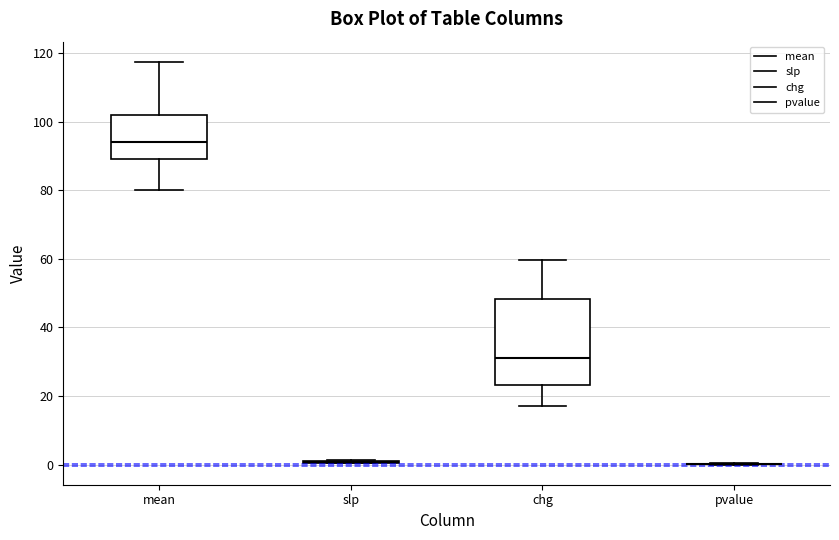

Which box is the tallest, from its lower edge to its upper edge?

chg